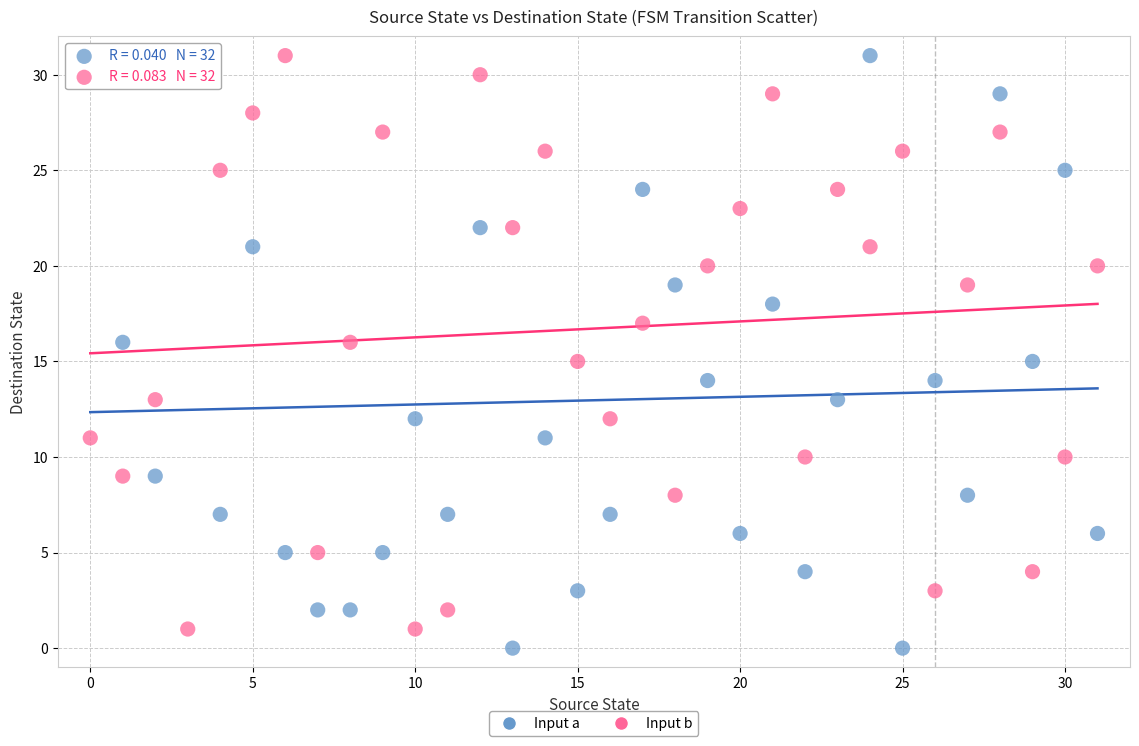

Which series contains the lowest Y value?

Input a